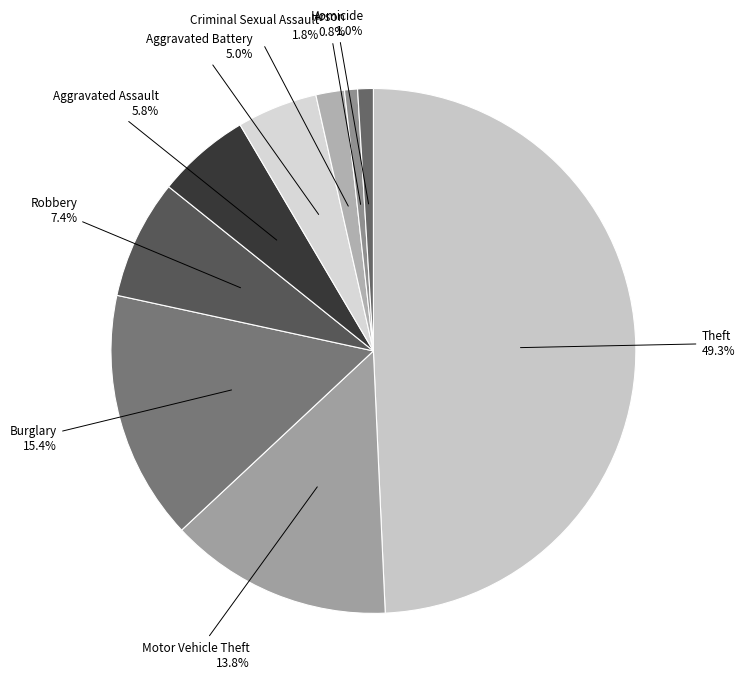

Count the number of slices in the pie.

9